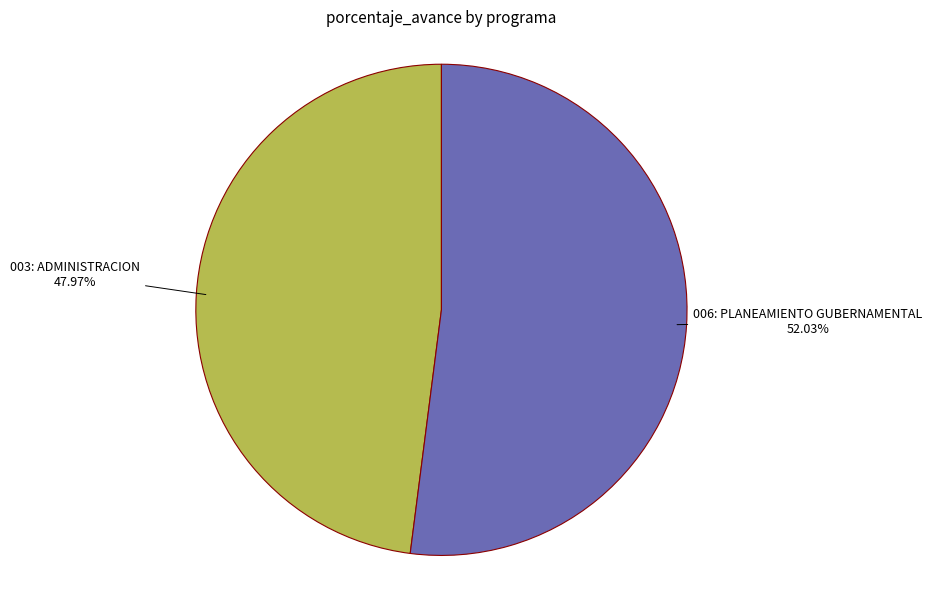

How many segments does this pie chart have?

2